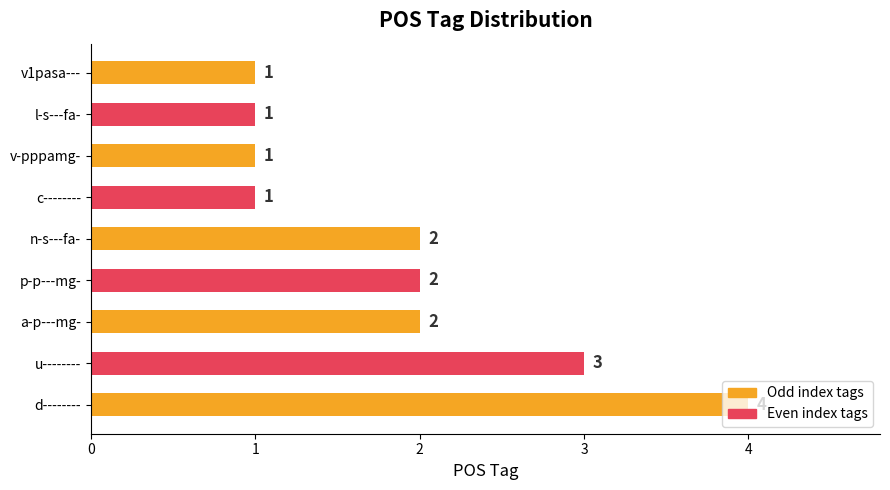

Approximately how many times larger is the value at d-------- compared to v-pppamg-?

4.0